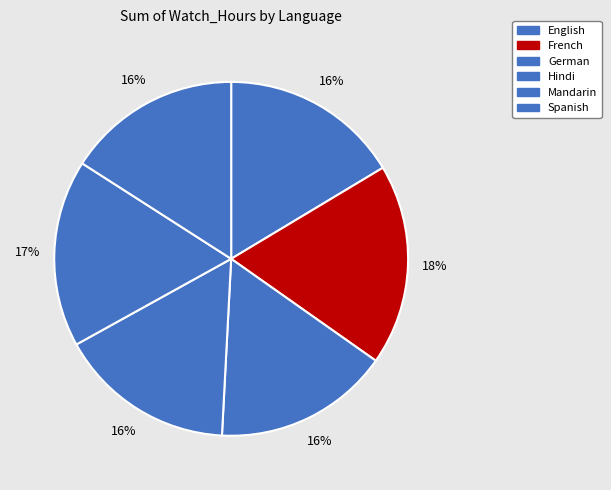

Rank the categories by value from highest to lowest.

French, Mandarin, English, Hindi, German, Spanish